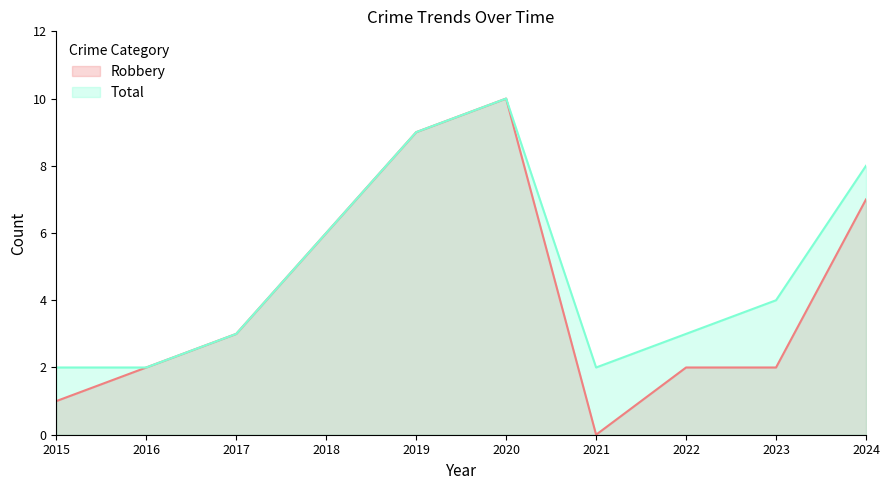

What is the value of the Robbery point at the 1st from the left?

1